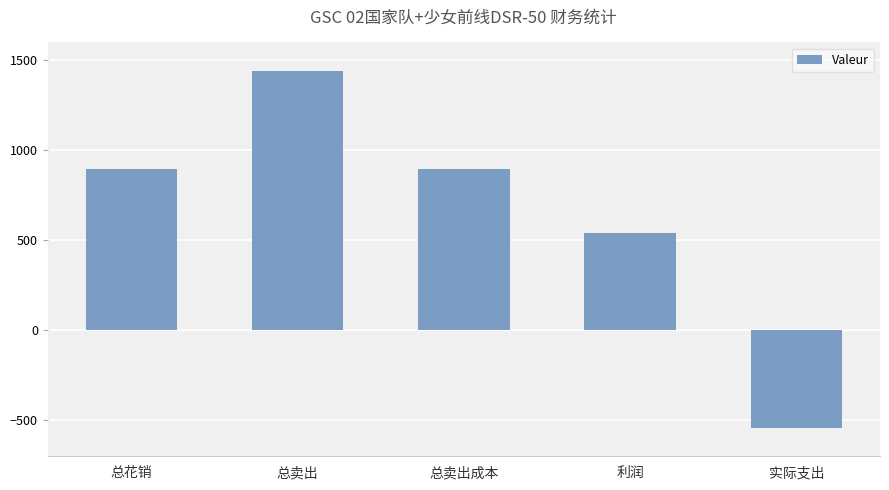

What is the change in value from 利润 to 实际支出?

-1082